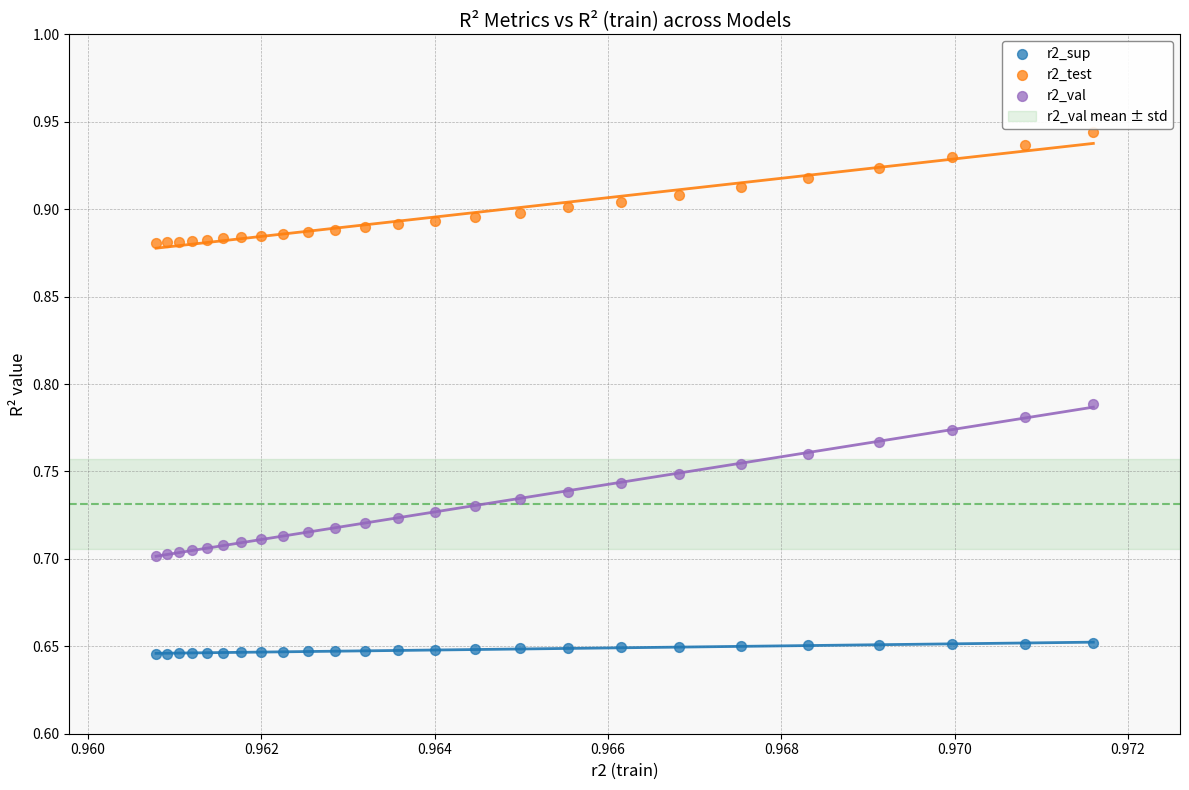

Which series reaches the maximum Y coordinate?

r2_test